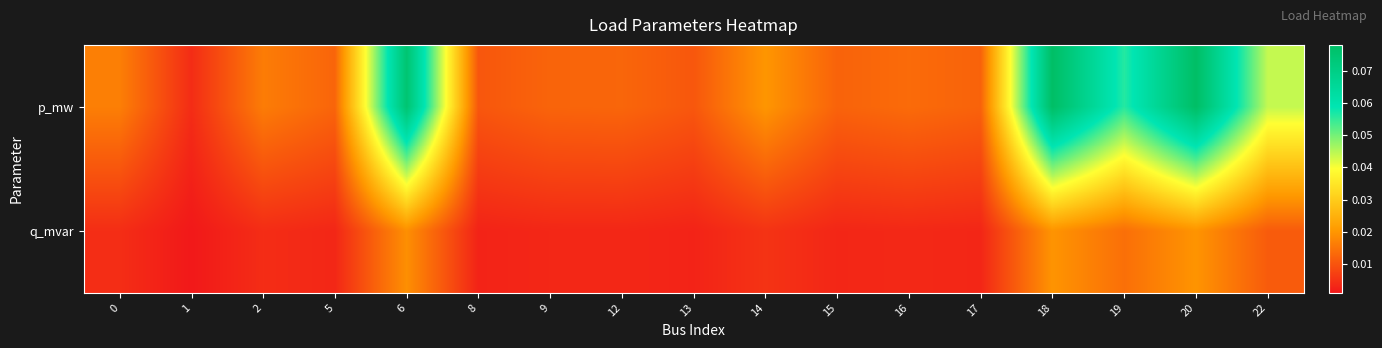

At how many categories does at least one series exceed 0?

17